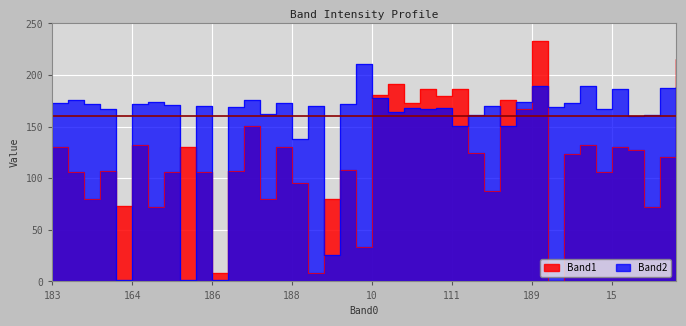

True or false: Band2 has more than 1 points higher than both neighbors.

True